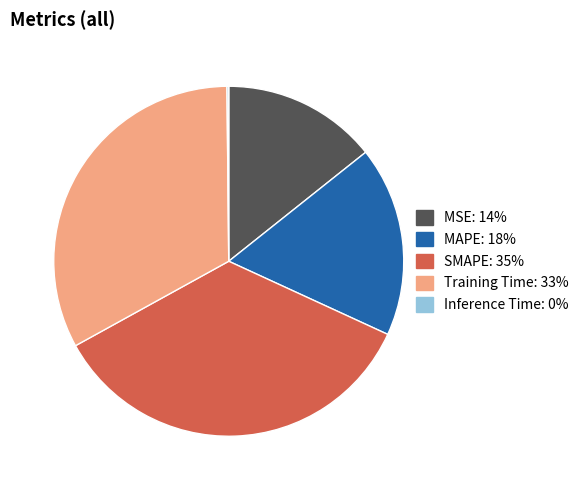

Between MAPE and Training Time, which is larger?

Training Time